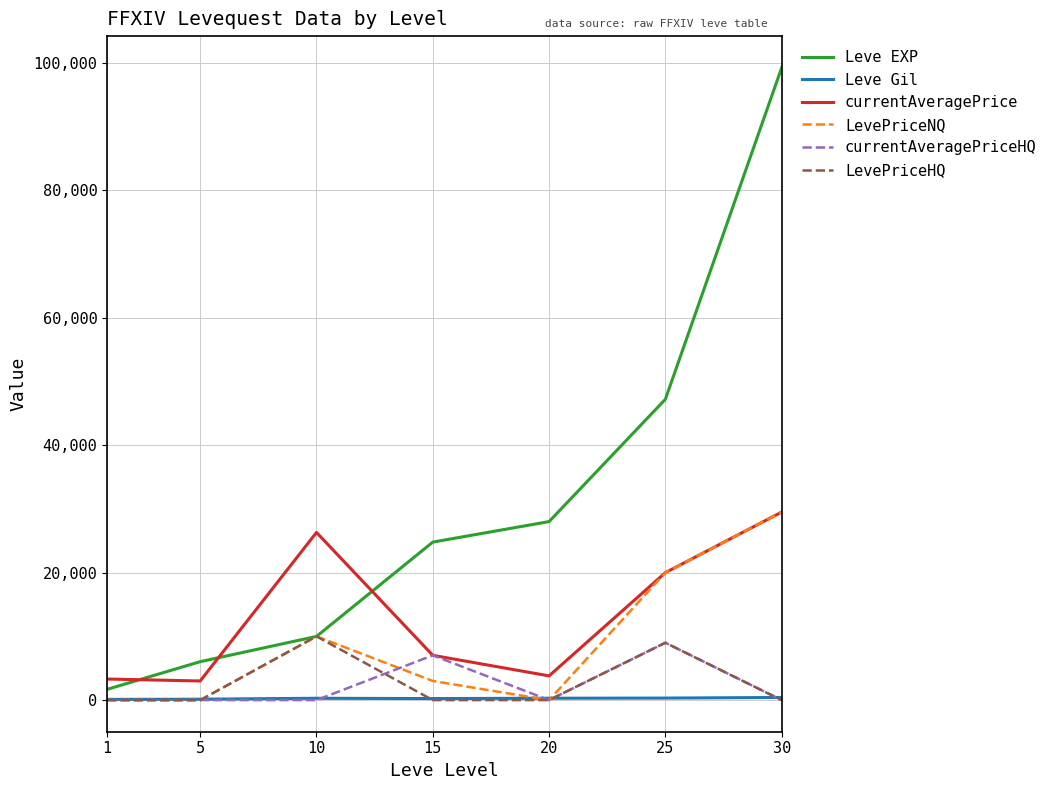

Which series has the largest range (max minus min)?

Leve EXP